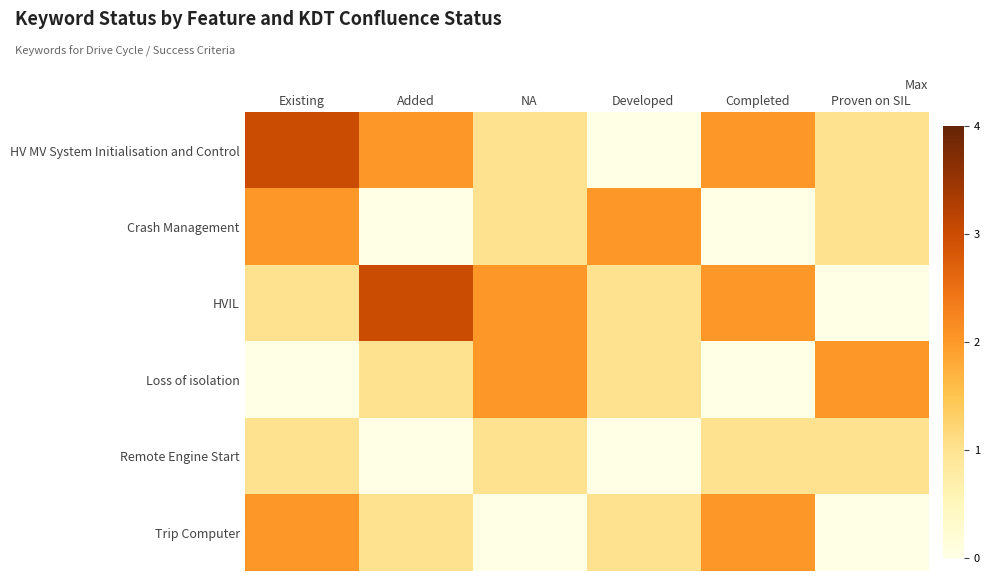

Which series has the widest spread of values?

HV MV System Initialisation and Control